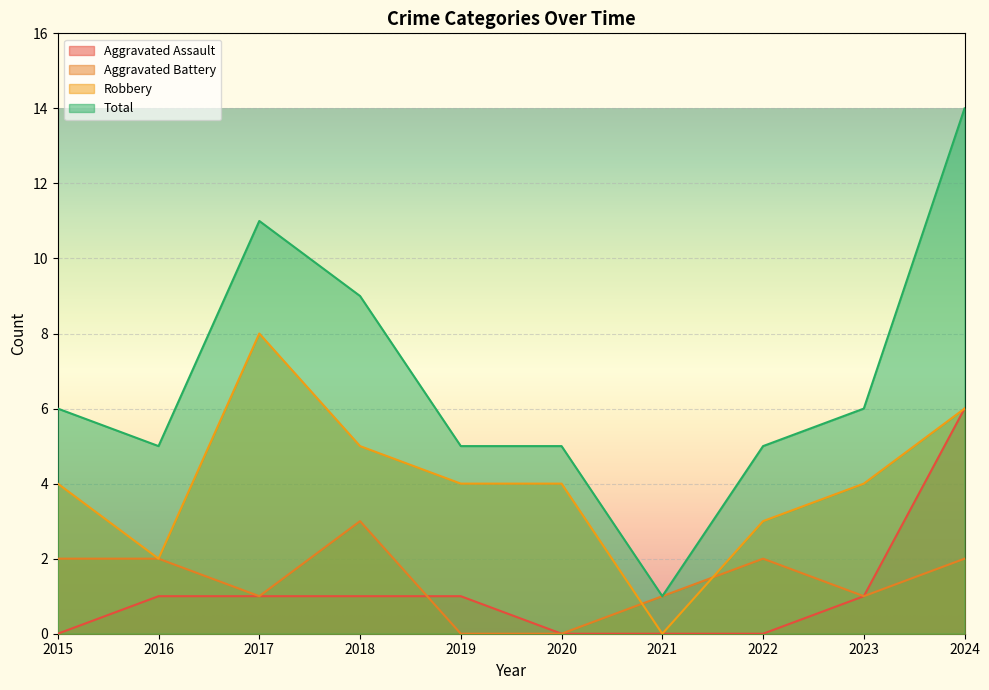

True or false: Aggravated Assault has more than 2 interior local peaks.

False